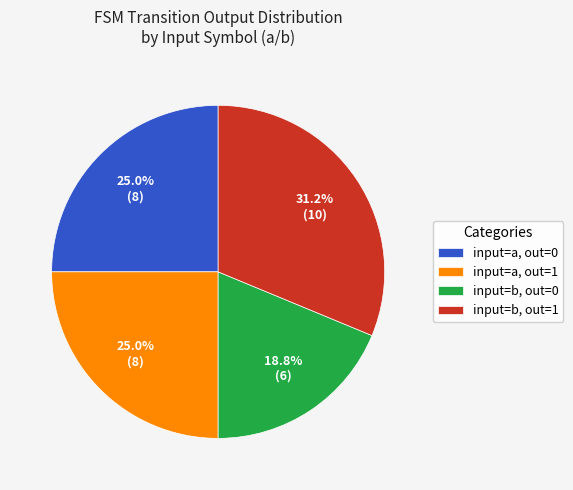

Is the sum of input=a, out=1 and input=b, out=0 greater than half?

No